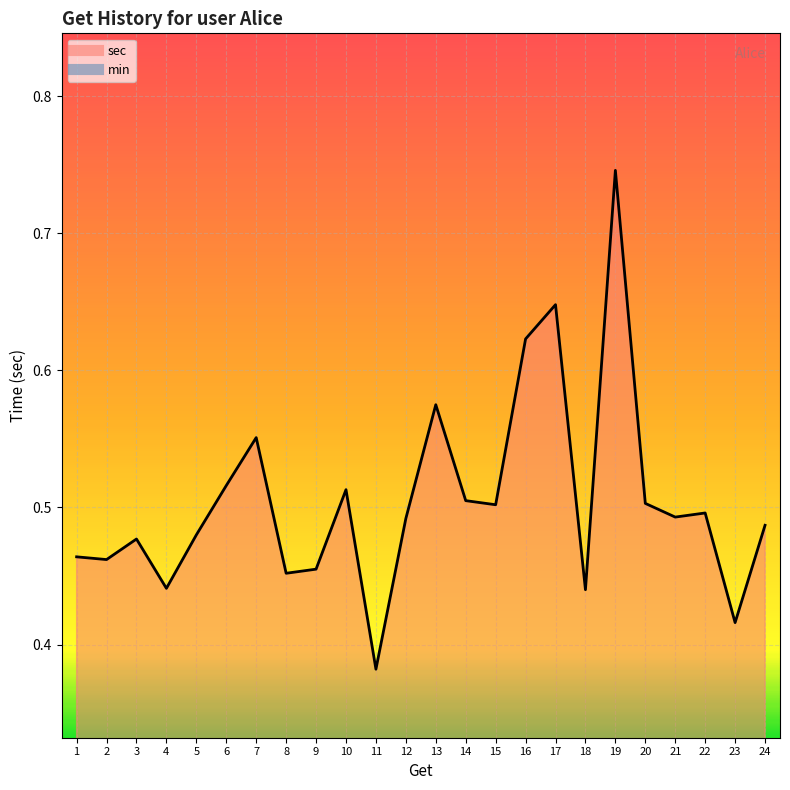

List the labels in order of value, smallest first.

11, 23, 18, 4, 8, 9, 2, 1, 3, 5, 24, 12, 21, 22, 15, 20, 14, 10, 6, 7, 13, 16, 17, 19